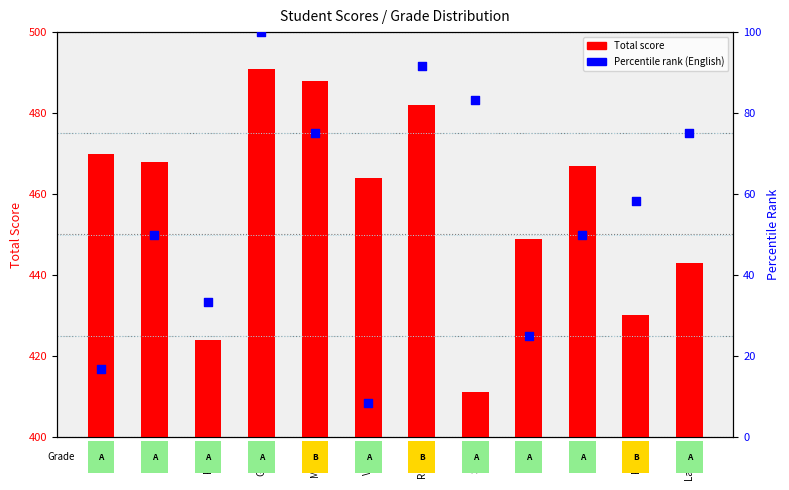

Which series reaches the maximum Y coordinate?

Total score